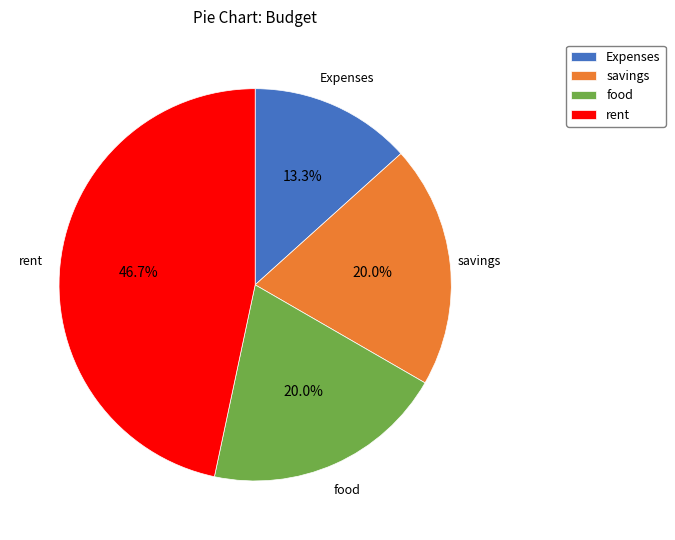

Approximately how many times larger is the value at savings compared to Expenses?

1.5